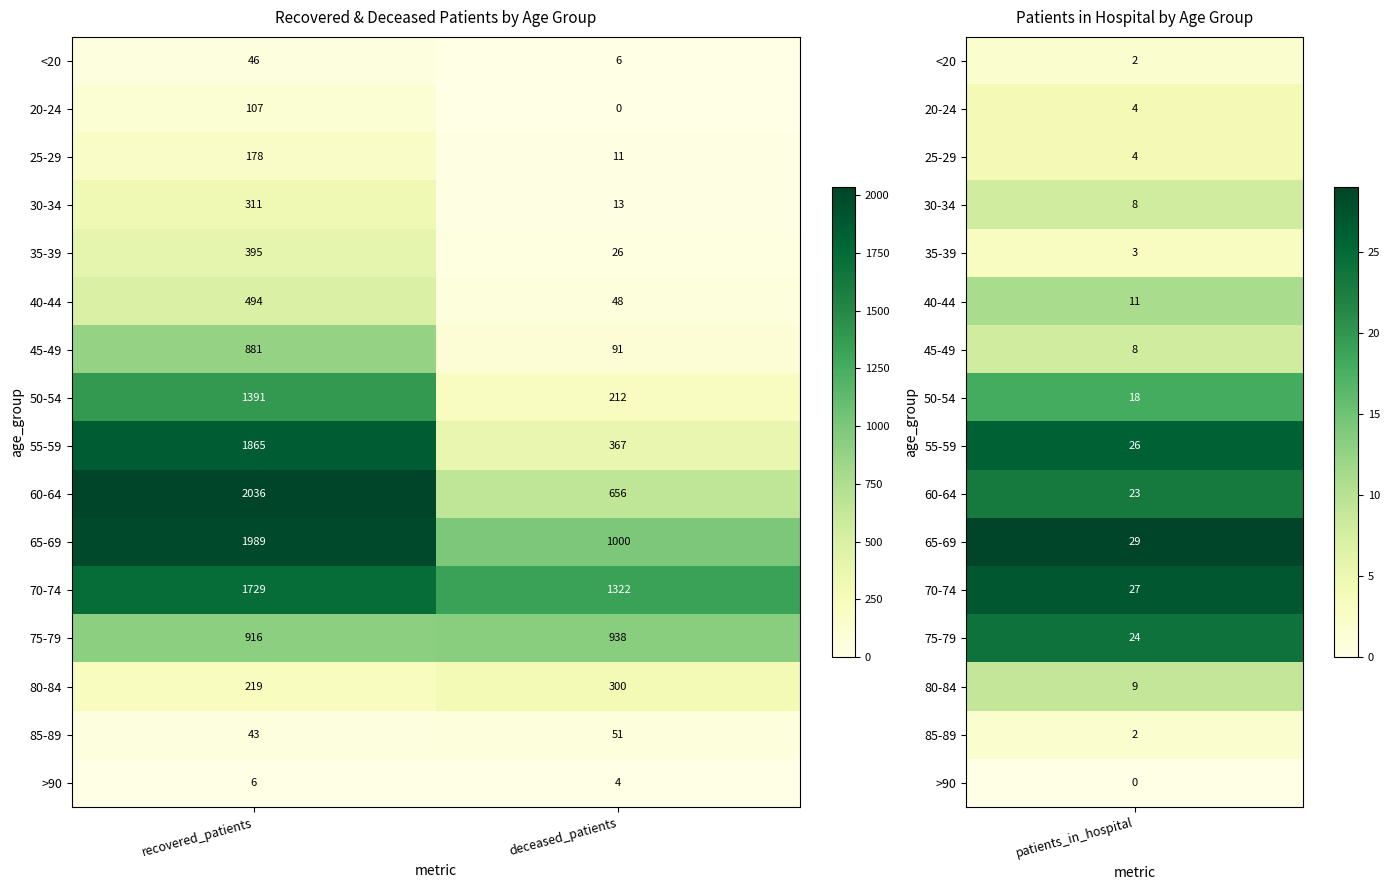

At which label does 20-24 reach its peak?

recovered_patients